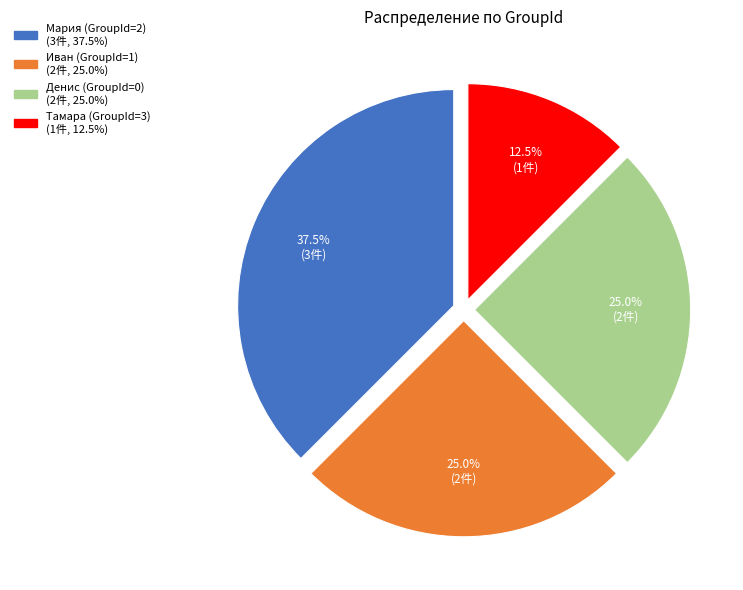

To the nearest percent, what percentage of the pie is Денис (GroupId=0)?

25%